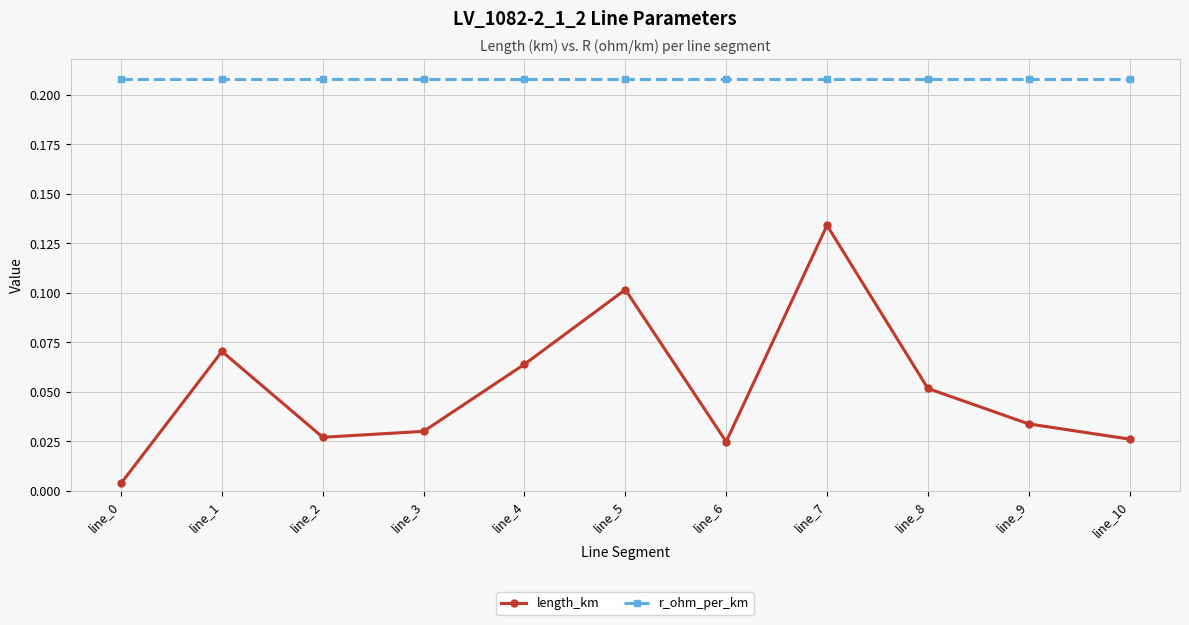

The r_ohm_per_km series shows 0.1 at line_5. True or false?

False